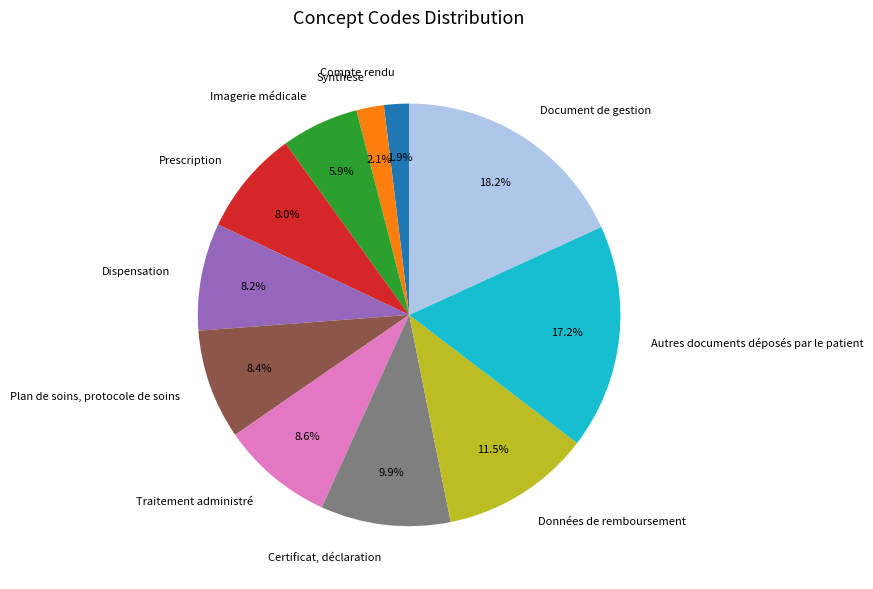

How many segments does this pie chart have?

11